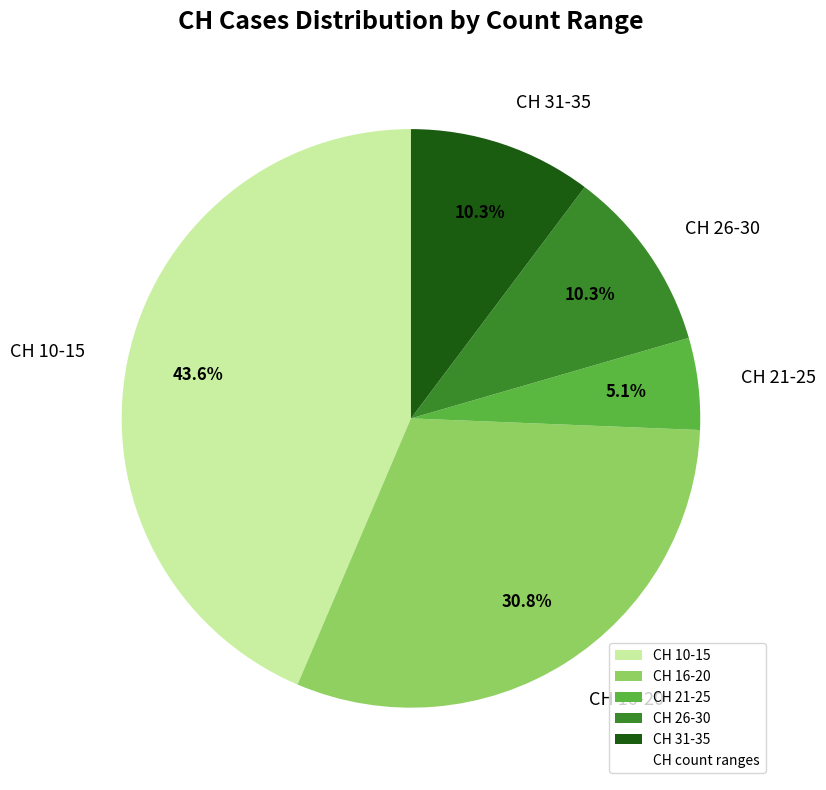

Combined, what portion of the pie is CH 10-15 and CH 31-35?

53.8%